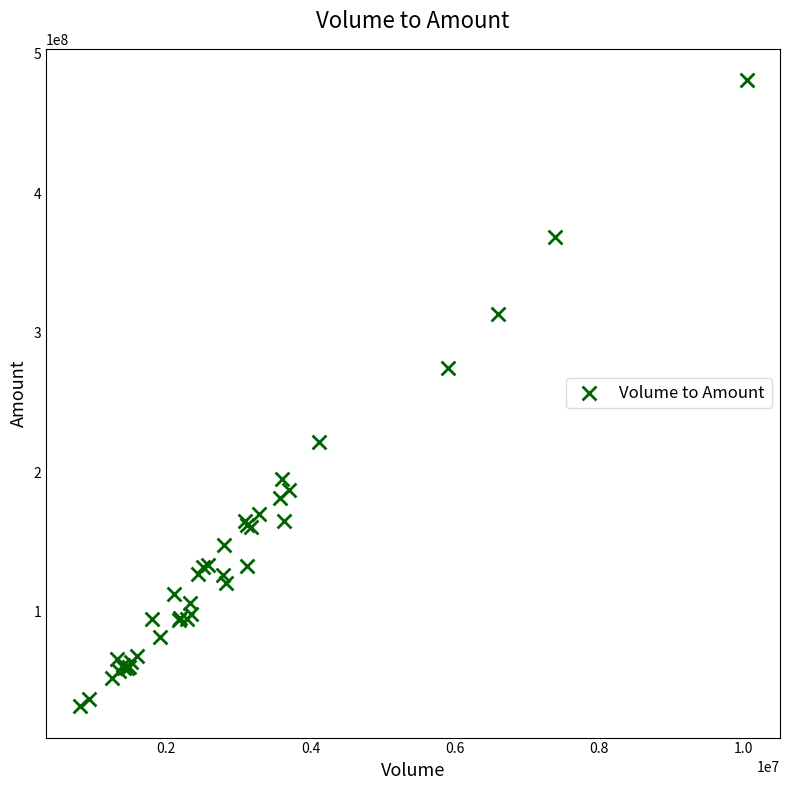

What Y value in the scatter plot is closest to 256509220?

274326048